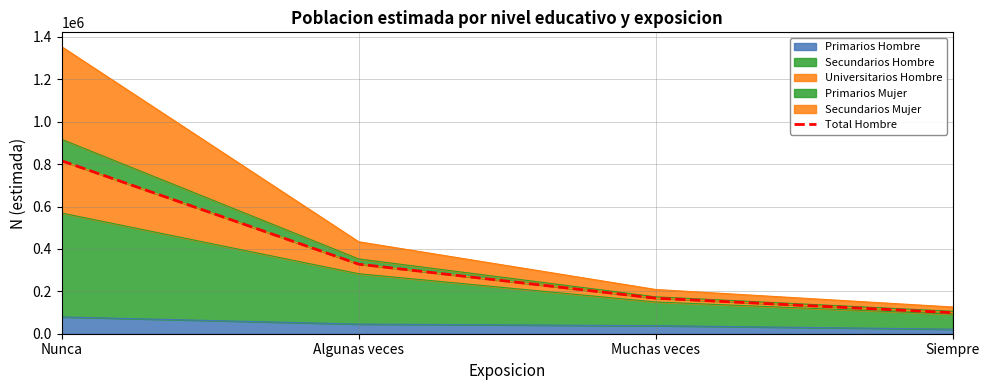

Which label corresponds to the largest value in the chart?

Nunca